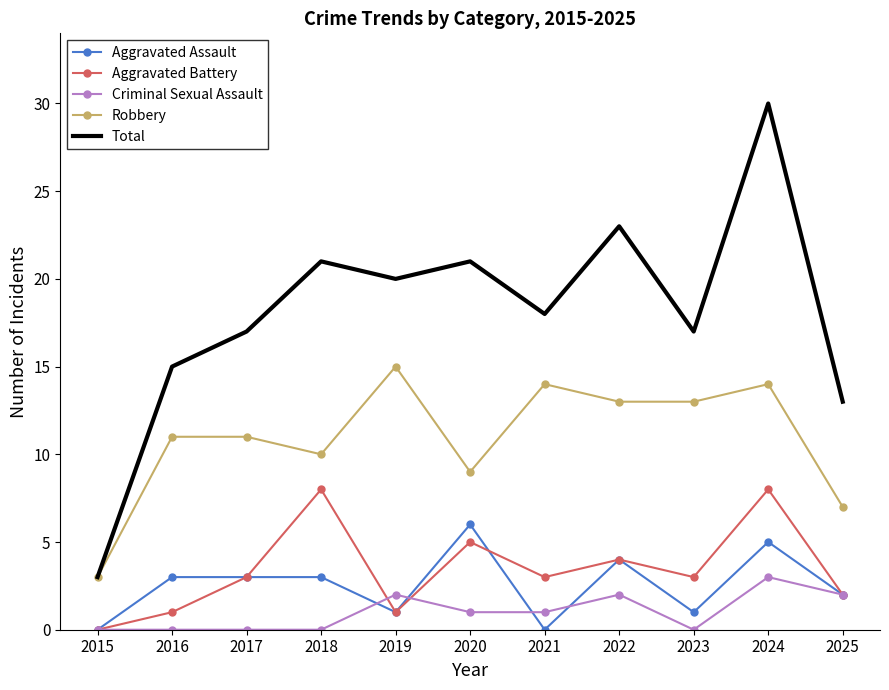

Reading left to right, what are all the values shown in this chart?

Aggravated Assault: 0	3	3	3	1	6	0	4	1	5	2
Aggravated Battery: 0	1	3	8	1	5	3	4	3	8	2
Criminal Sexual Assault: 0	0	0	0	2	1	1	2	0	3	2
Robbery: 3	11	11	10	15	9	14	13	13	14	7
Total: 3	15	17	21	20	21	18	23	17	30	13